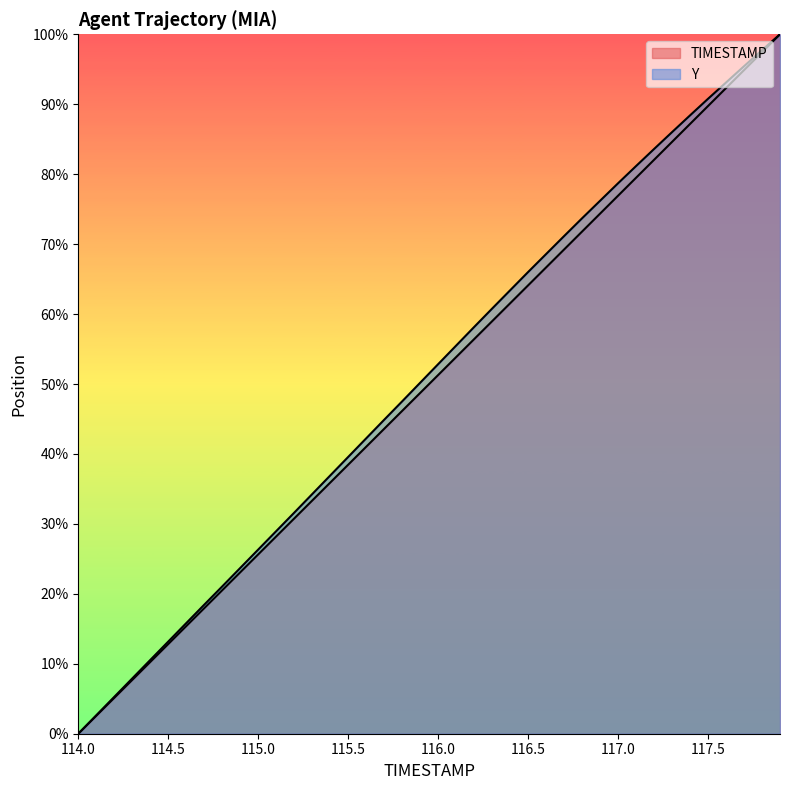

Where is Y nearest to the value 0?

114.0